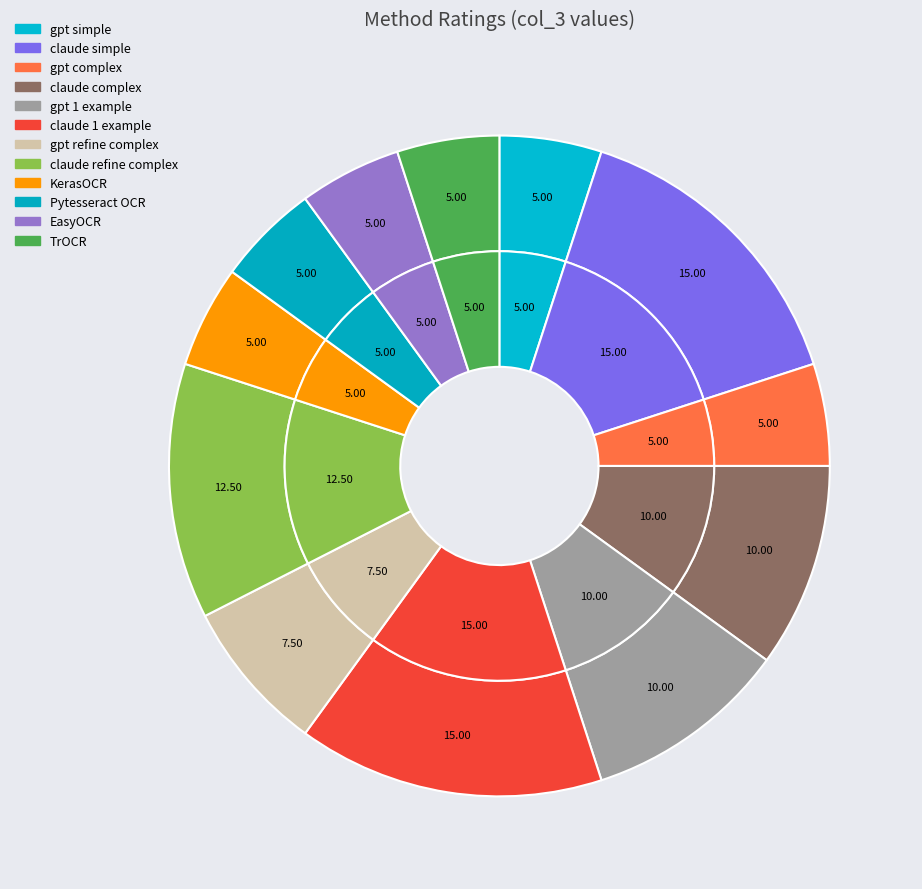

To the nearest percent, what portion does claude simple represent?

15%